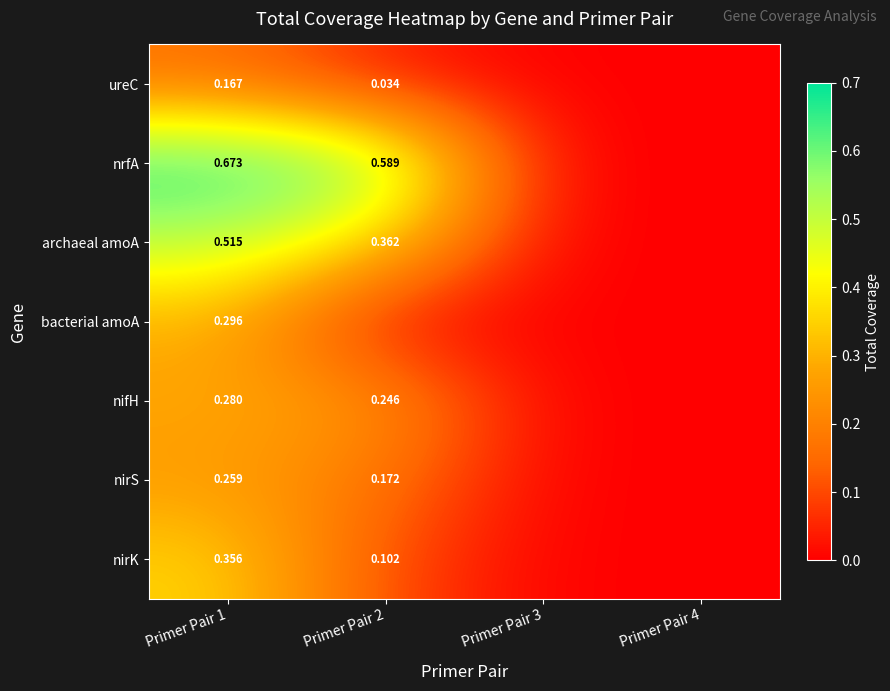

What is the difference between the nirS values at Primer Pair 2 and Primer Pair 1?

0.1